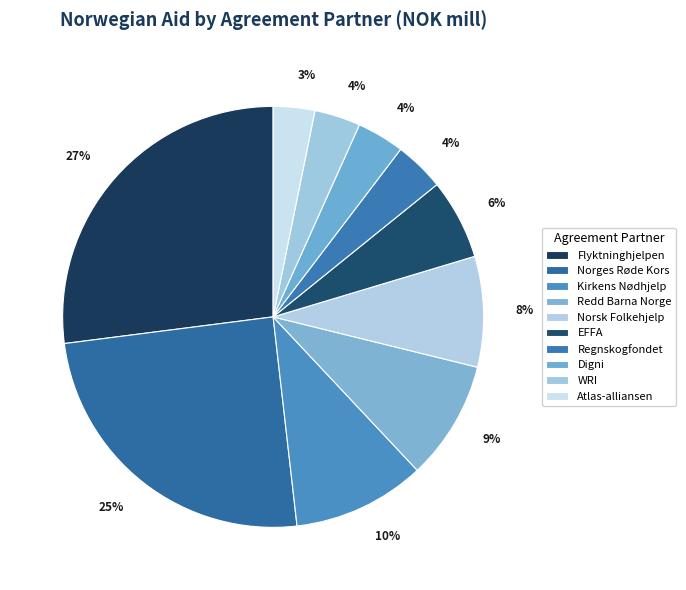

How many slices are in this pie chart?

10